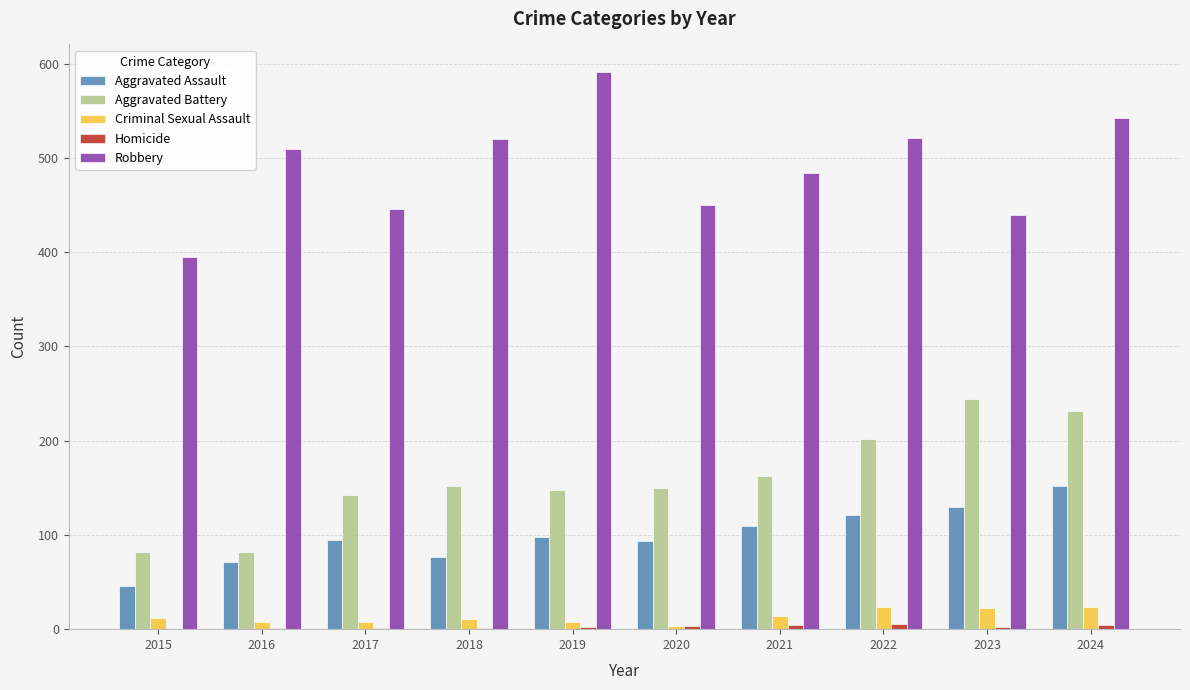

Is the value of Robbery at 2017 greater than the value of Aggravated Assault at 2016?

Yes